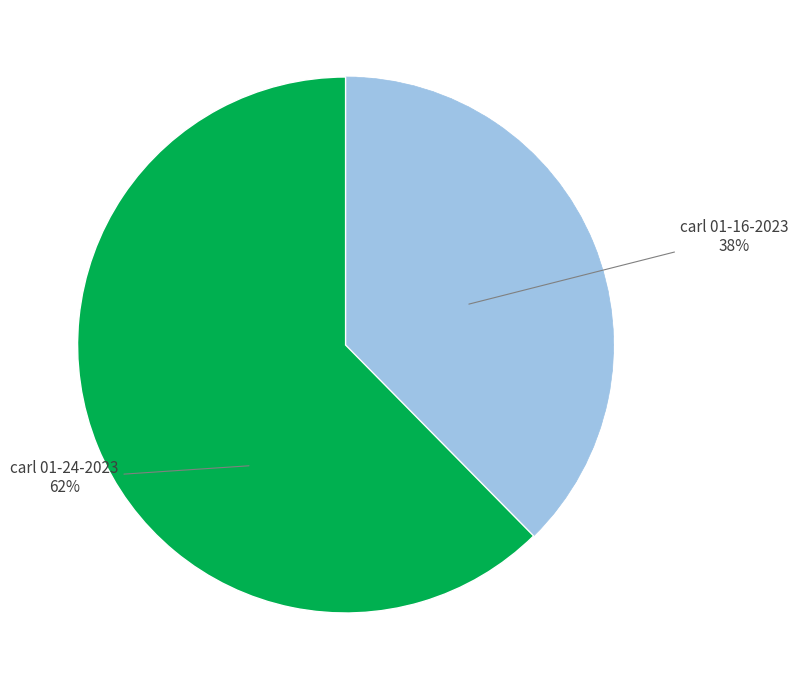

To the nearest percent, what is the average slice percentage?

50%